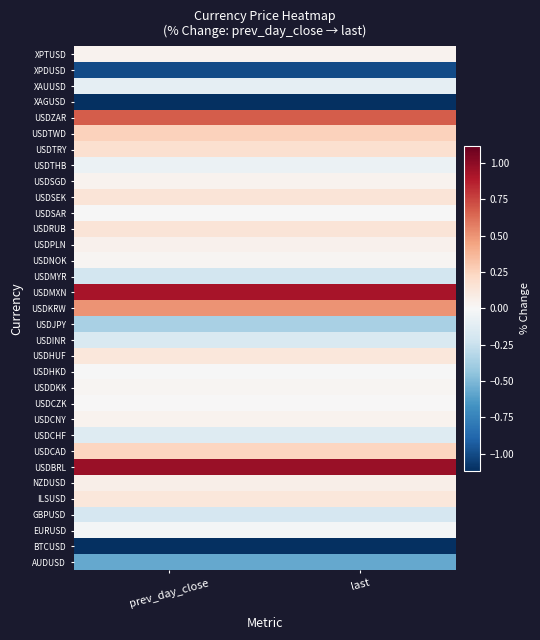

At which category is the sum across all series the highest?

prev_day_close